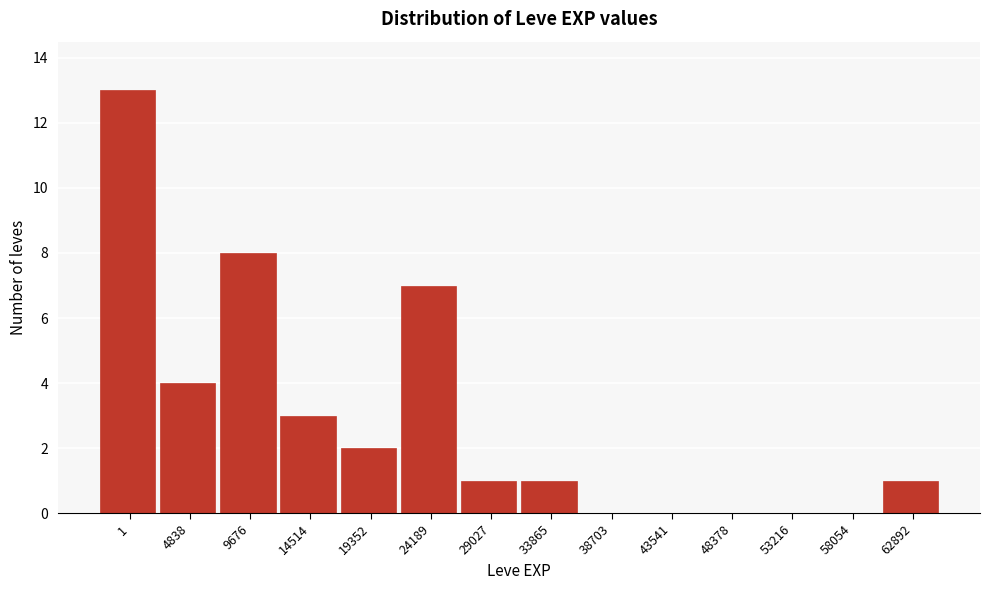

Reading right to left, what are all the values shown in this chart?

62892=1	58054=0	53216=0	48378=0	43541=0	38703=0	33865=1	29027=1	24189=7	19352=2	14514=3	9676=8	4838=4	1=13